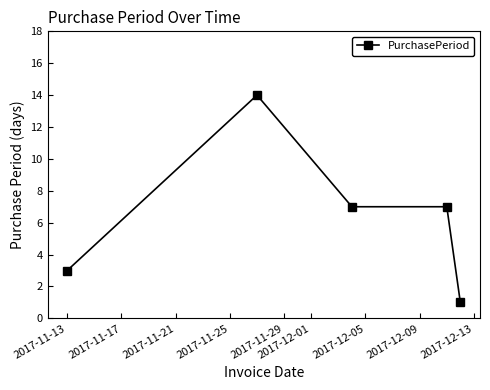

What is the greatest value displayed?

14